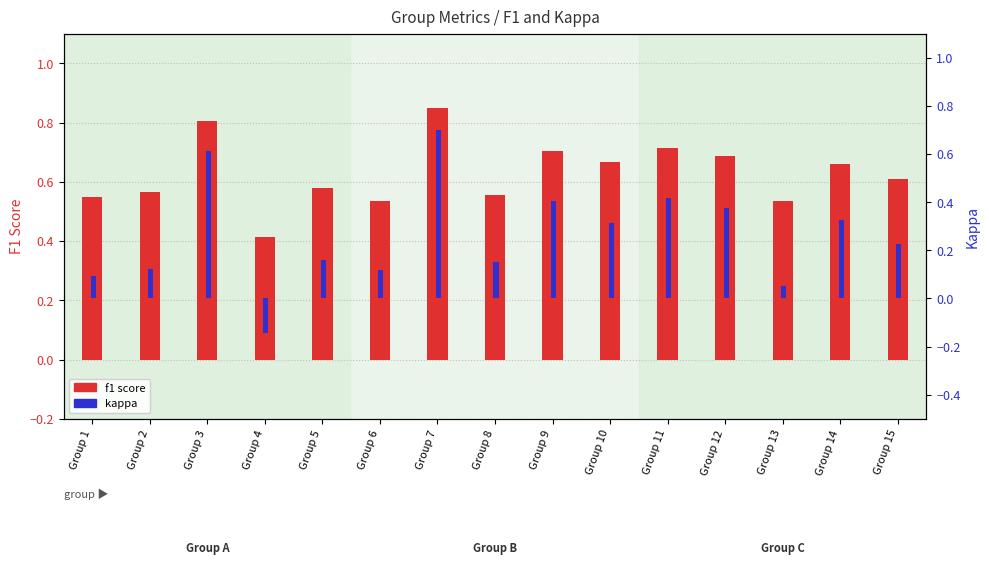

Between Group 15 and Group 8, which is larger?

Group 15